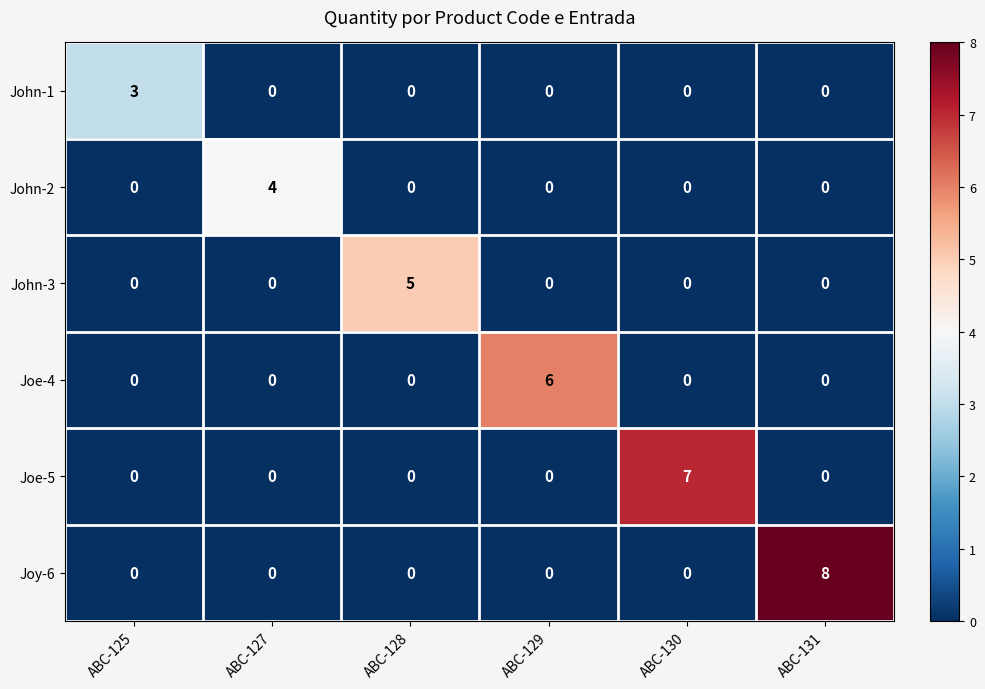

Which series has the largest total across all categories?

Joy-6